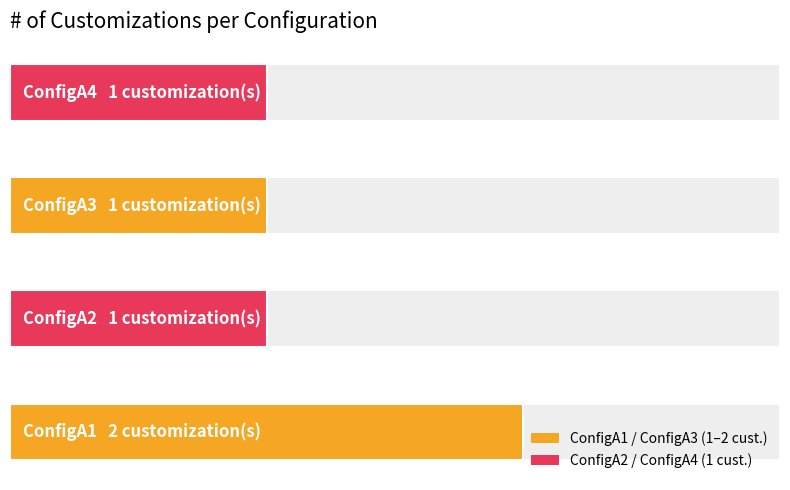

True or false: the data shows 2 at A-YES.

False